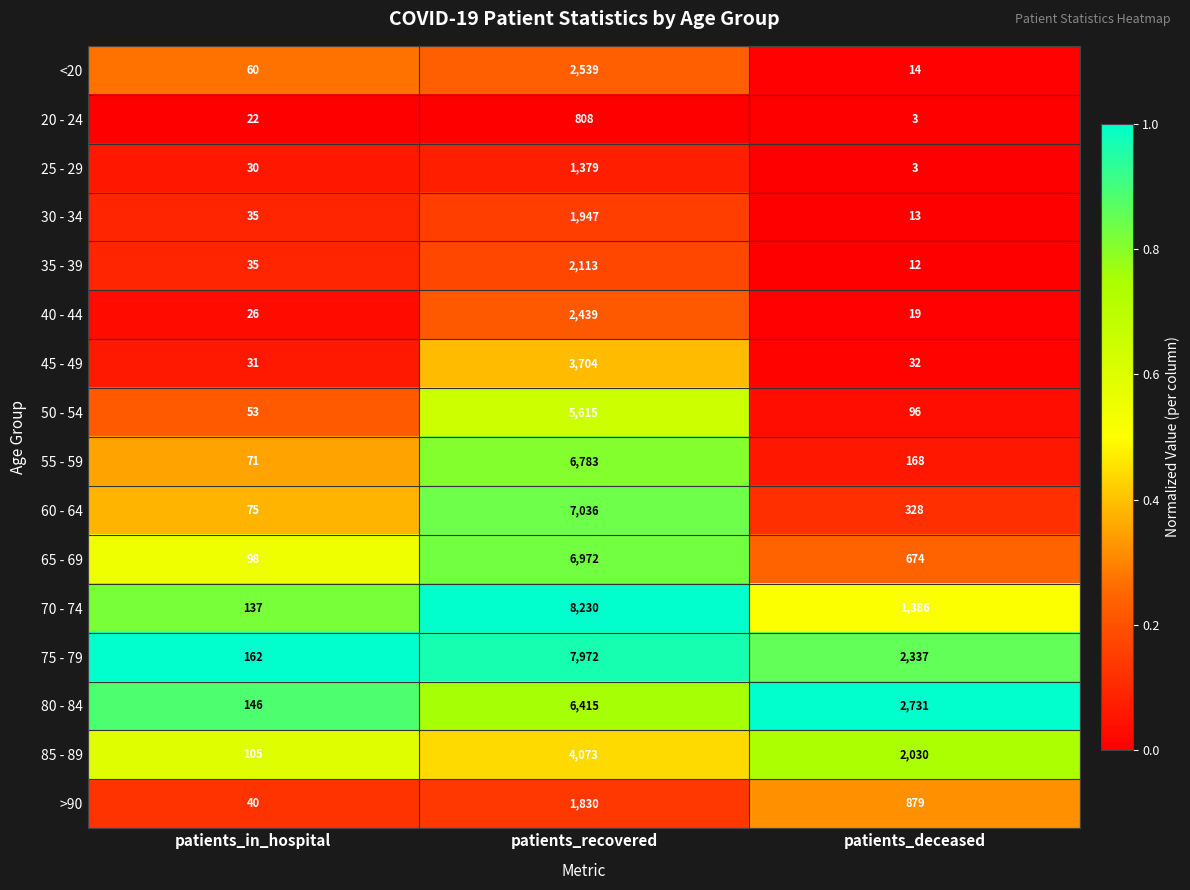

What is the spread (max minus min) of values at patients_deceased?

2728